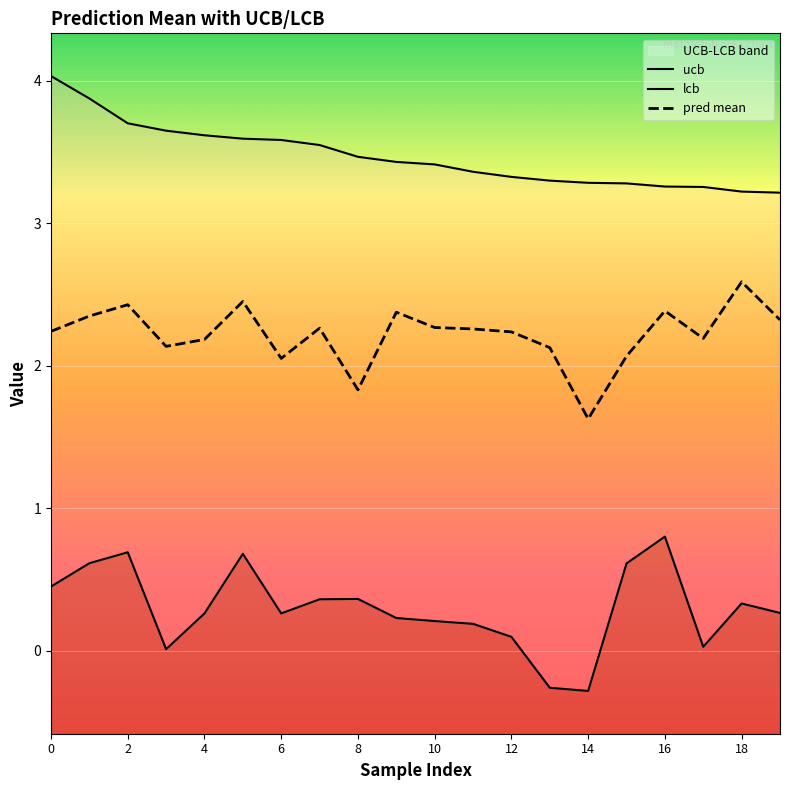

The value of pred mean at 18 is 1.2. True or false?

False